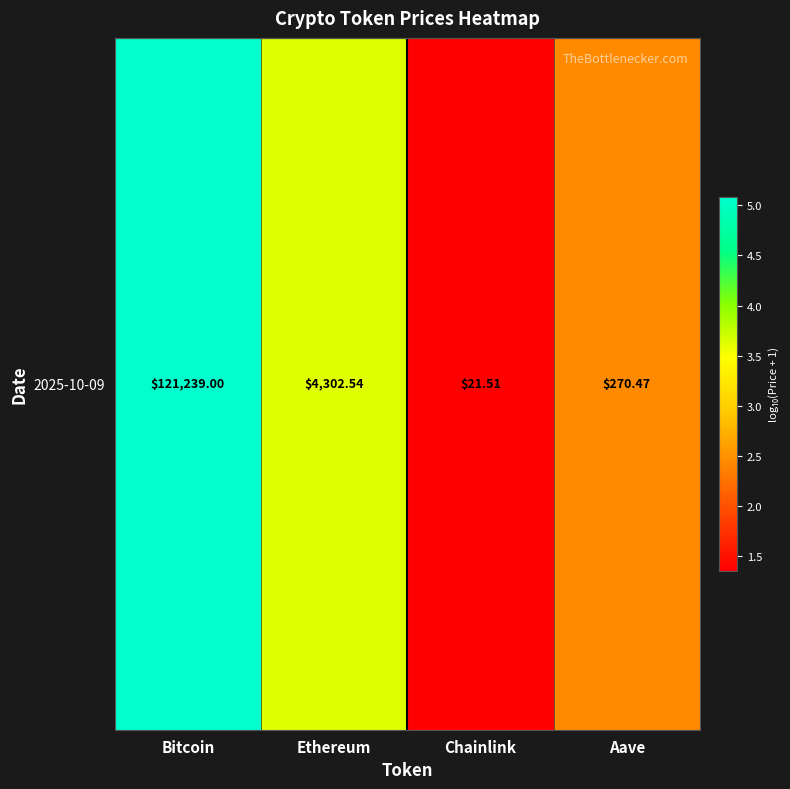

Reading left to right, extract all data points from this chart.

Bitcoin=5.1	Ethereum=3.6	Chainlink=1.4	Aave=2.4